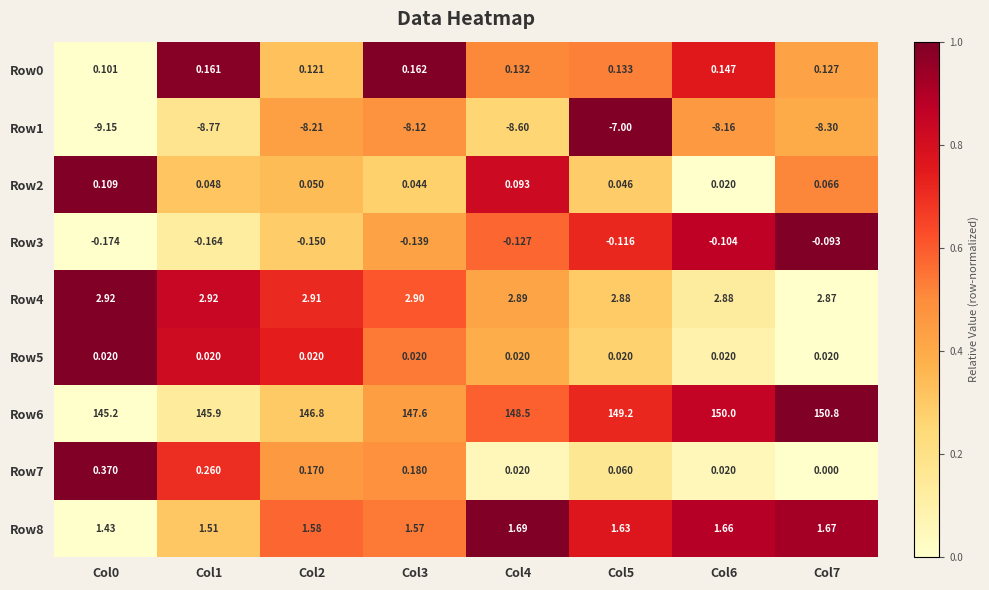

Is the value of Row3 at Col5 greater than the value of Row8 at Col6?

No